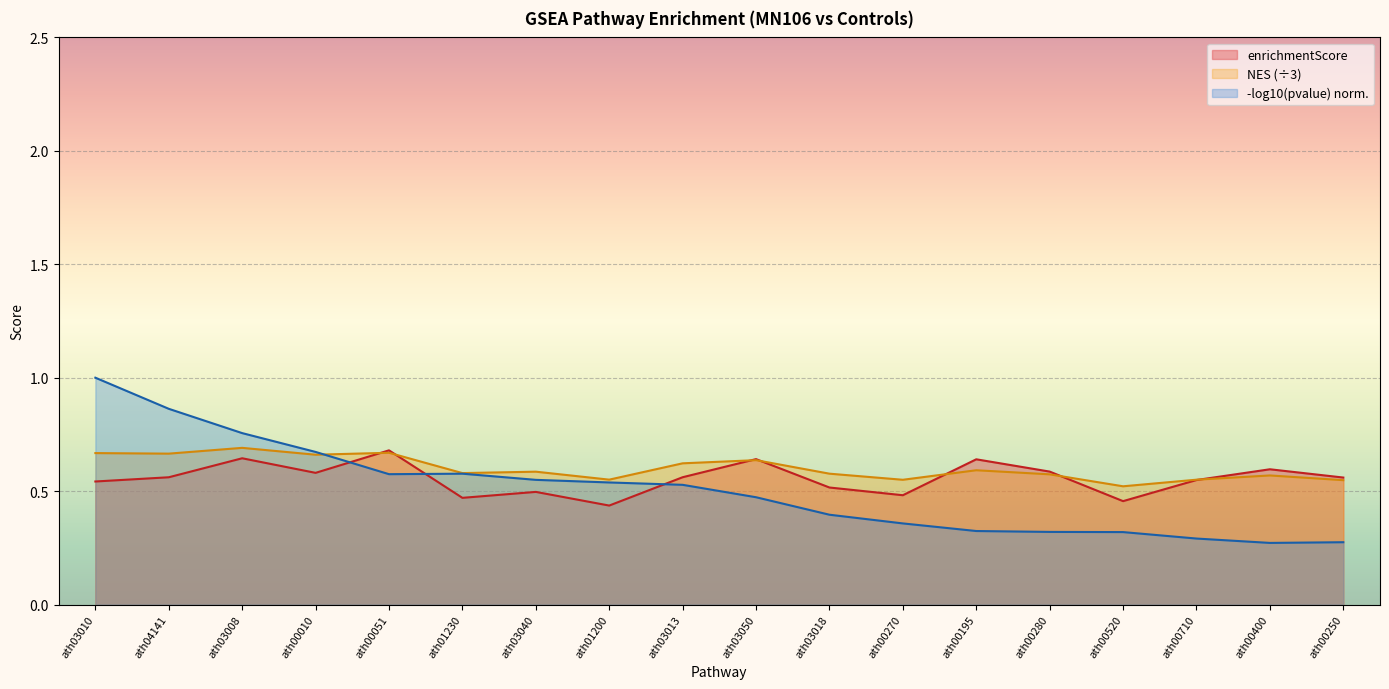

Which series changed the most between ath00195 and ath00710?

enrichmentScore